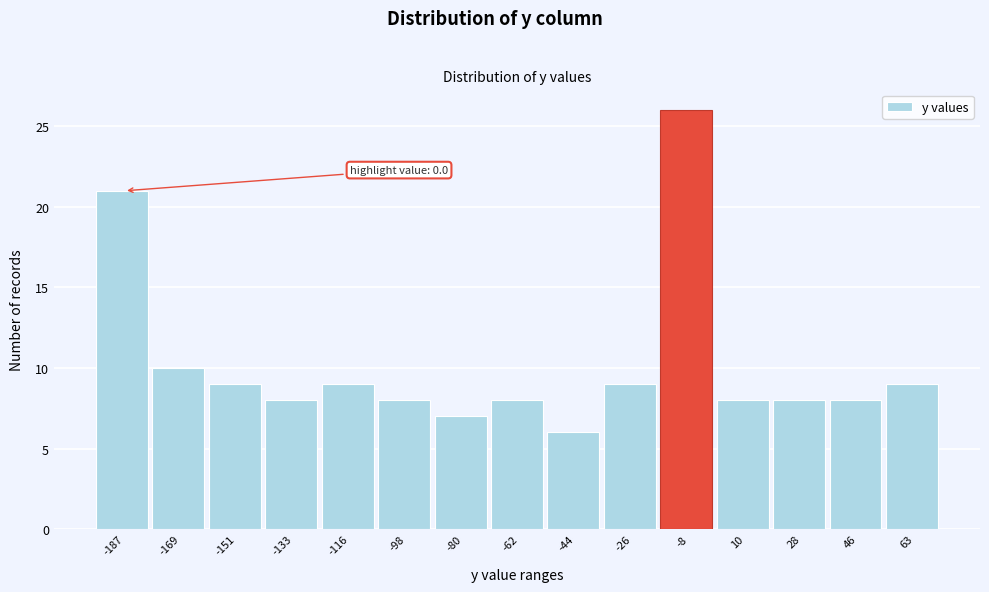

Reading left to right, transcribe all the data shown in this chart.

-187=21	-169=10	-151=9	-133=8	-116=9	-98=8	-80=7	-62=8	-44=6	-26=9	-8=26	10=8	28=8	46=8	63=9